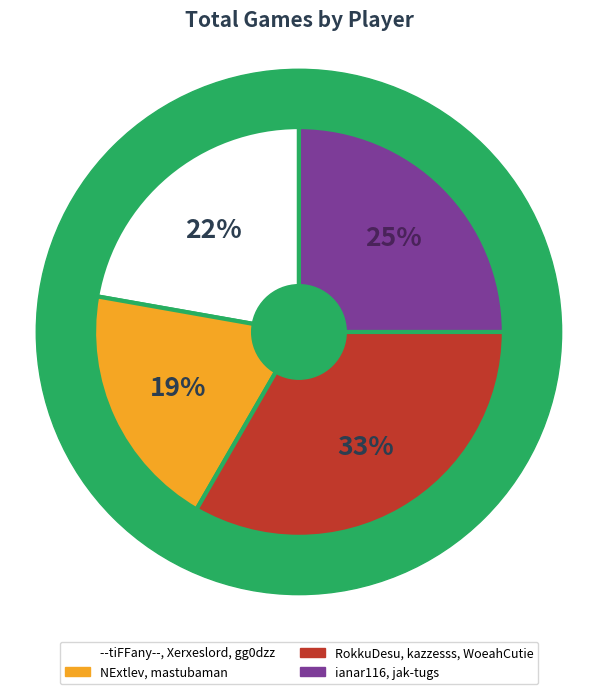

Combined, do ianar116 and gg0dzz account for over 50%?

No